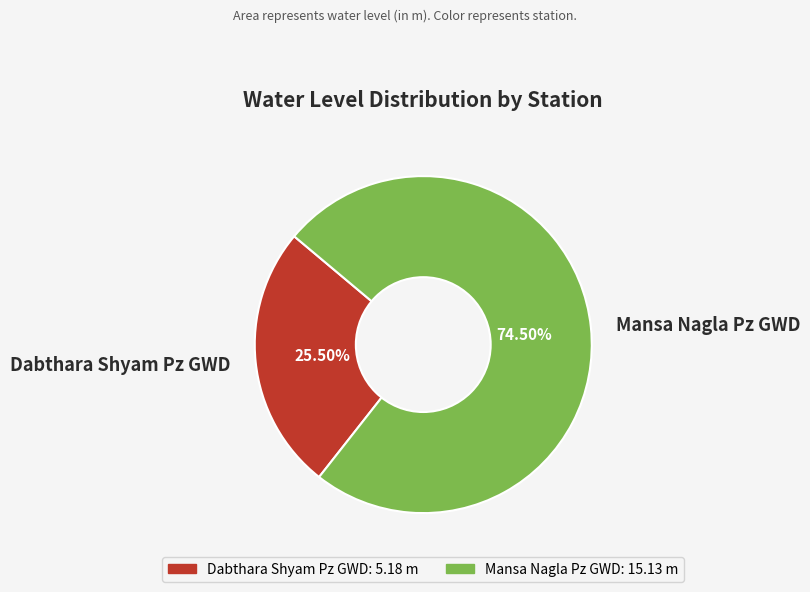

What is the smallest slice in the pie chart?

Dabthara Shyam Pz GWD